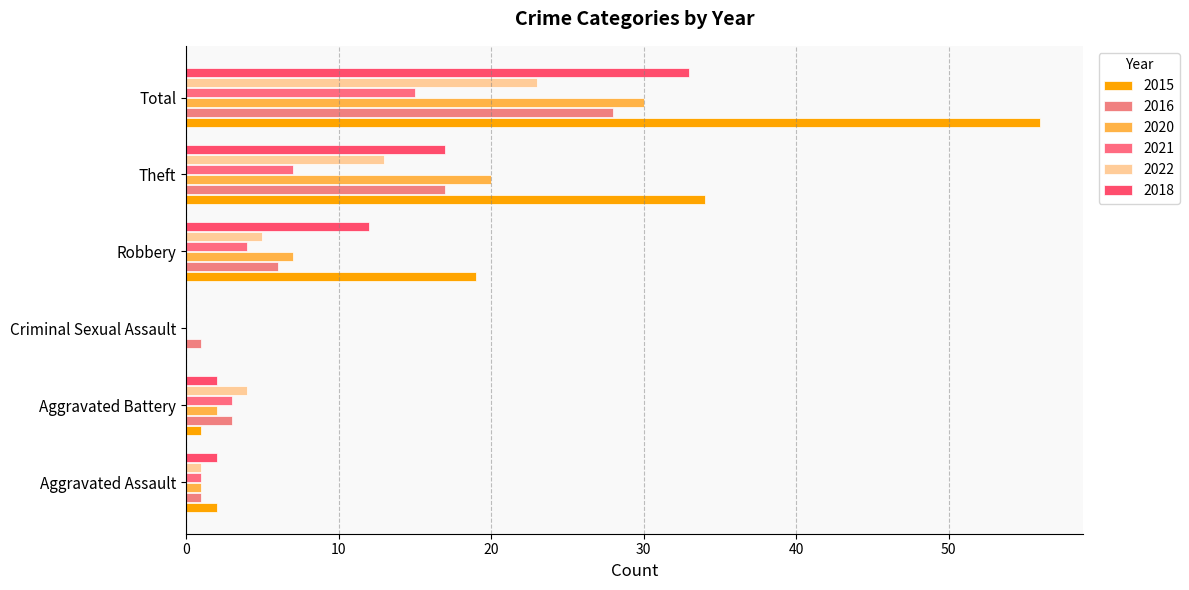

Reading left to right, transcribe all the data shown in this chart.

2015: Aggravated Assault=2	Aggravated Battery=1	Criminal Sexual Assault=0	Robbery=19	Theft=34	Total=56
2016: Aggravated Assault=1	Aggravated Battery=3	Criminal Sexual Assault=1	Robbery=6	Theft=17	Total=28
2020: Aggravated Assault=1	Aggravated Battery=2	Criminal Sexual Assault=0	Robbery=7	Theft=20	Total=30
2021: Aggravated Assault=1	Aggravated Battery=3	Criminal Sexual Assault=0	Robbery=4	Theft=7	Total=15
2022: Aggravated Assault=1	Aggravated Battery=4	Criminal Sexual Assault=0	Robbery=5	Theft=13	Total=23
2018: Aggravated Assault=2	Aggravated Battery=2	Criminal Sexual Assault=0	Robbery=12	Theft=17	Total=33